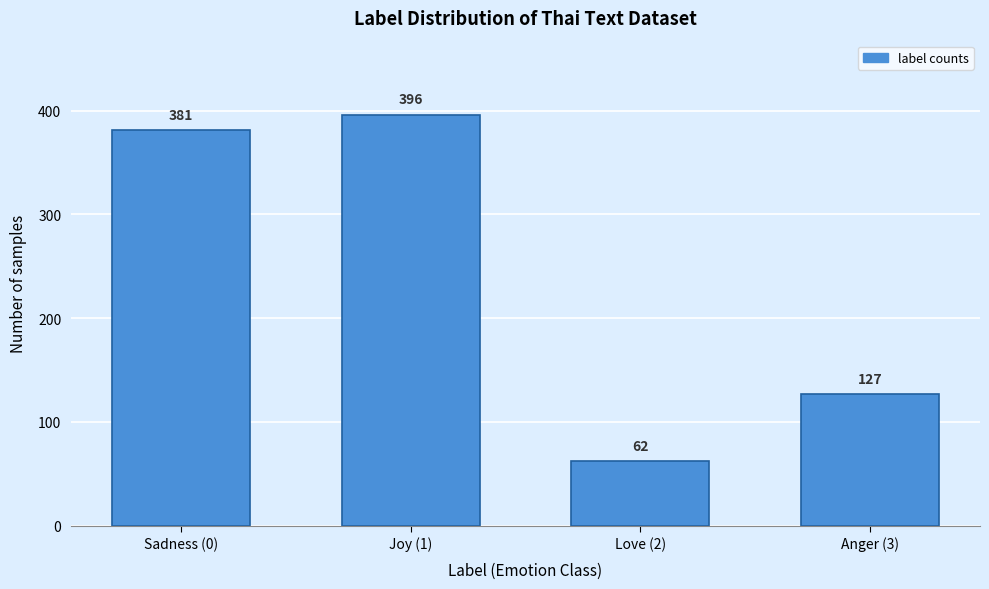

Reading left to right, extract all data points from this chart.

Sadness (0)=381	Joy (1)=396	Love (2)=62	Anger (3)=127